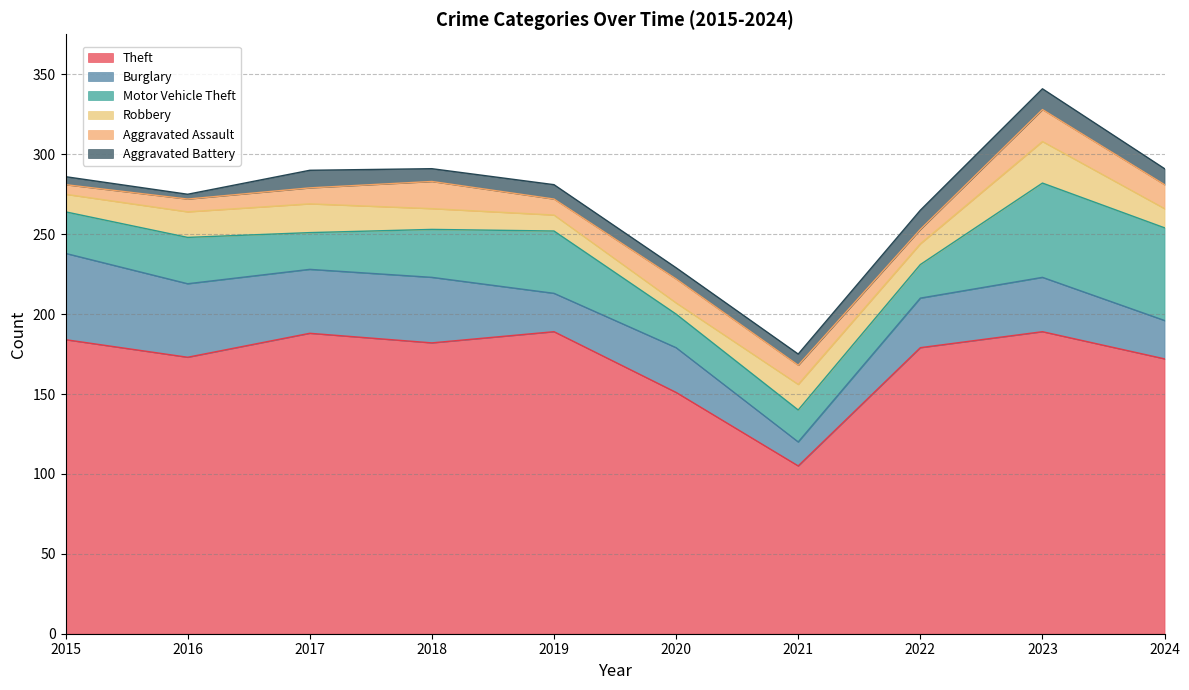

How many interior local peaks does the Robbery series have?

3